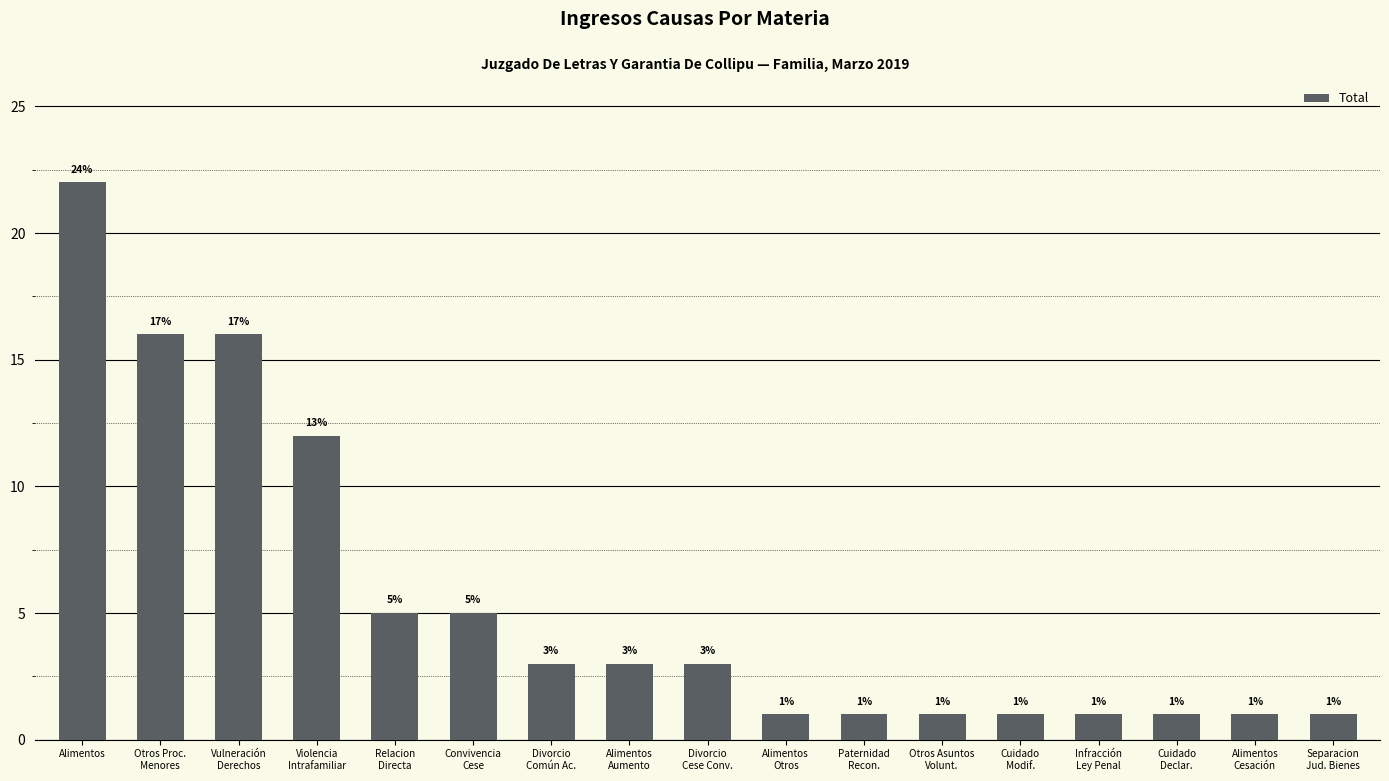

What is the average value?

5